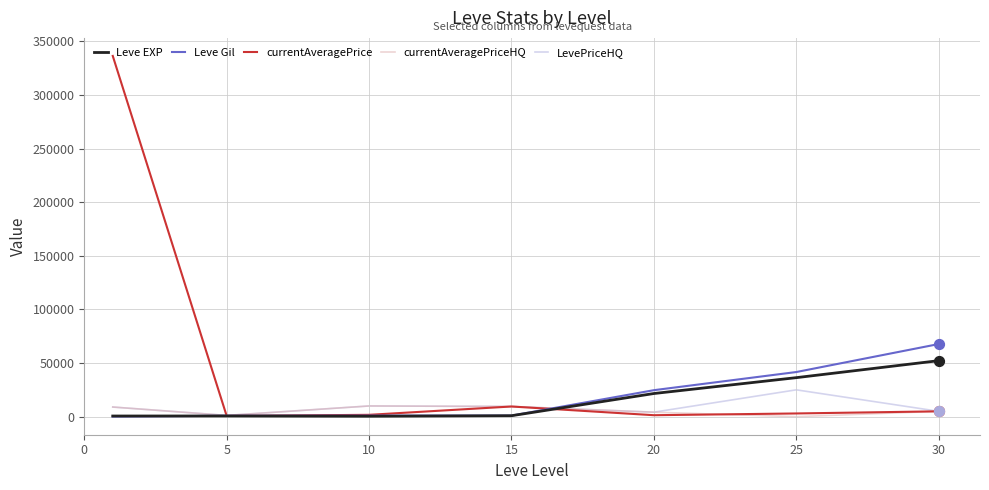

What are all the series names shown in the legend?

Leve EXP, Leve Gil, currentAveragePrice, currentAveragePriceHQ, LevePriceHQ